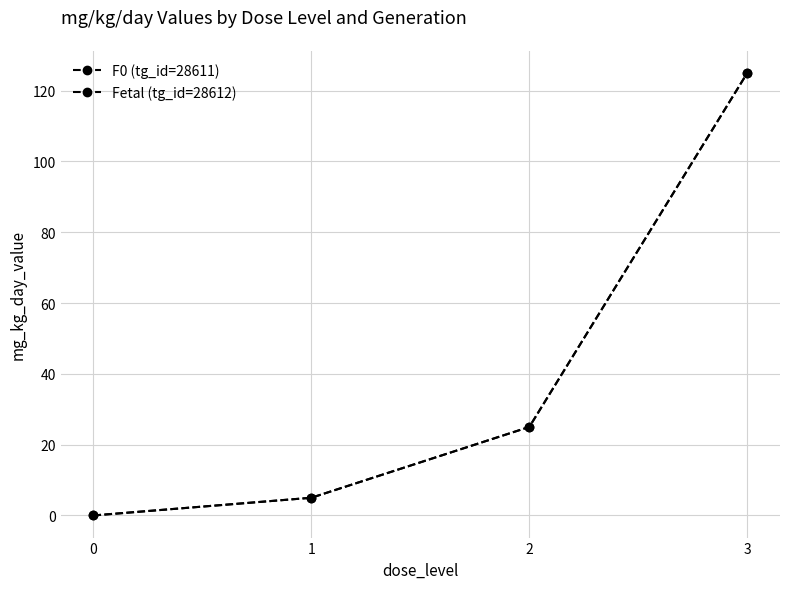

True or false: F0 (tg_id=28611) has more than 1 points higher than both neighbors.

False